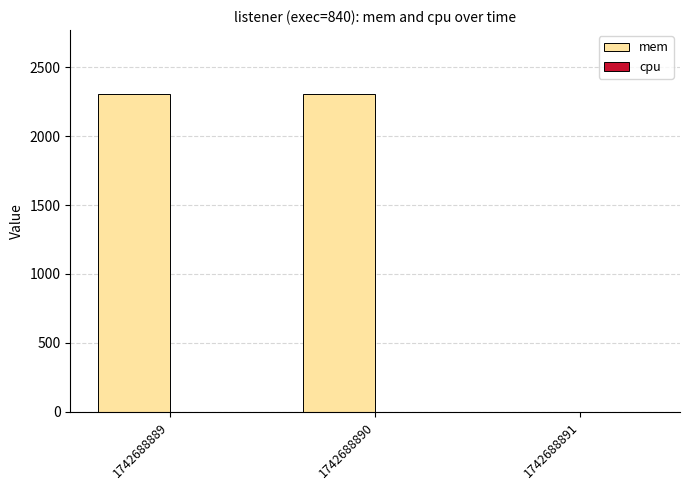

What is the maximum value shown in the chart?

2308